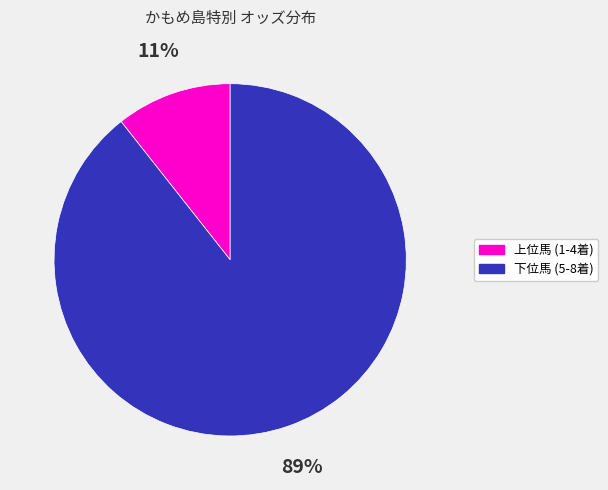

True or false: 下位馬 (5-8着) accounts for 89% of the total.

True